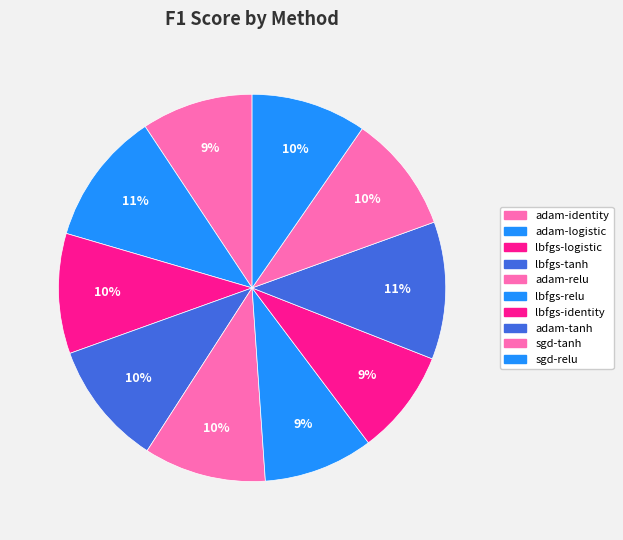

What percentage is the adam-logistic slice, to the nearest percent?

11%